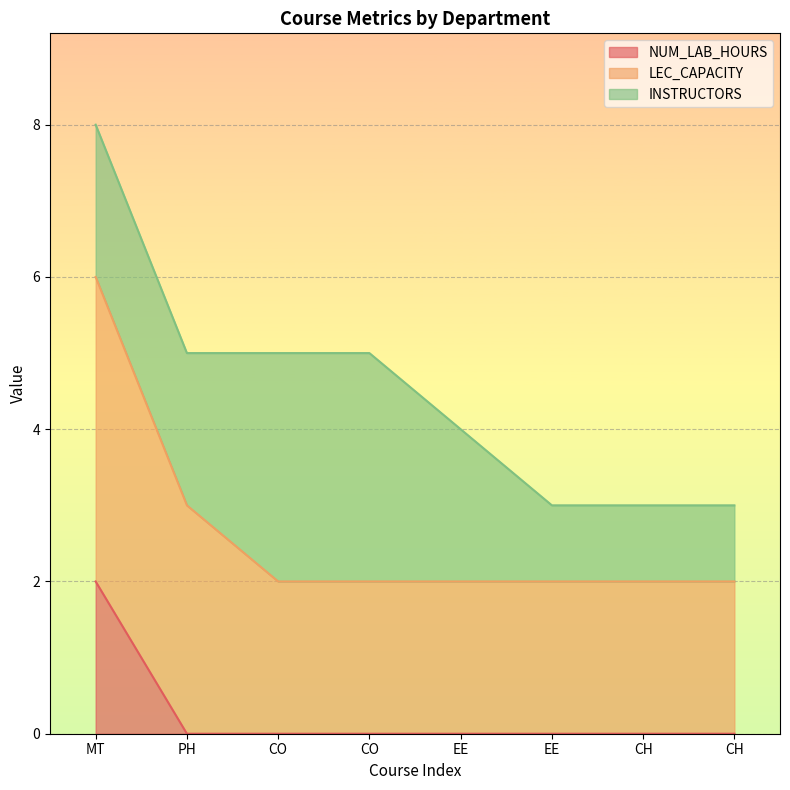

What is the difference between the maximum and minimum values in the NUM_LAB_HOURS series?

2